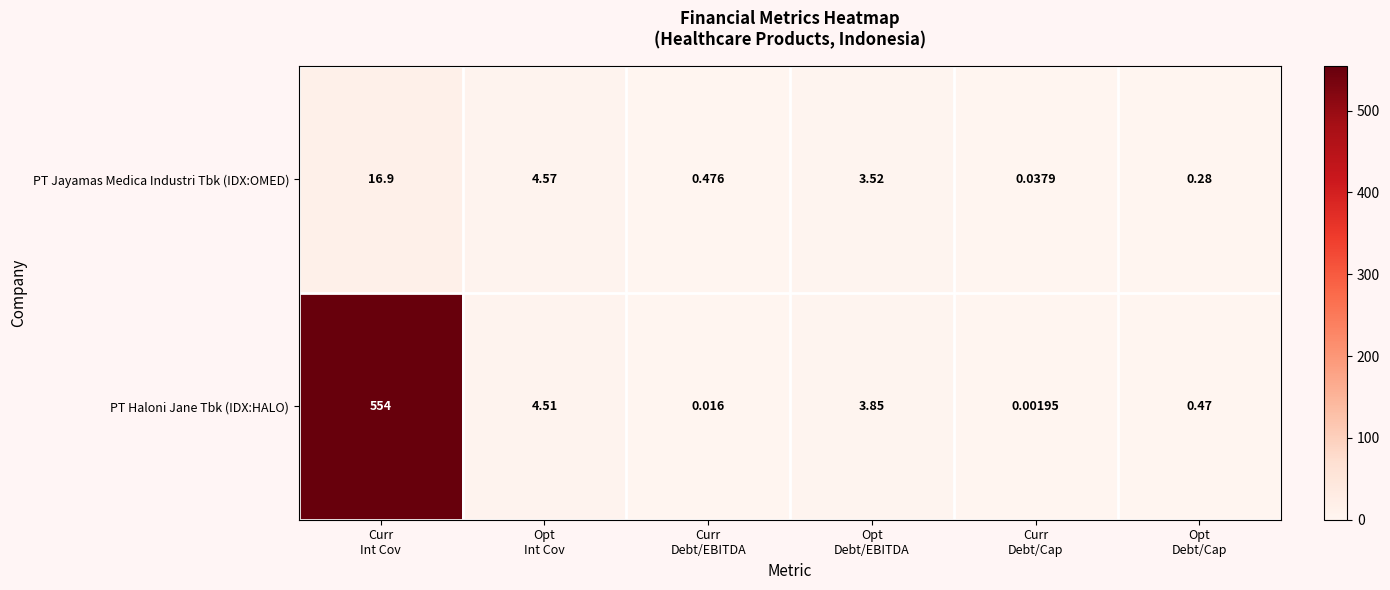

Rank the series at Opt
Int Cov from lowest to highest value.

PT Haloni Jane Tbk (IDX:HALO), PT Jayamas Medica Industri Tbk (IDX:OMED)